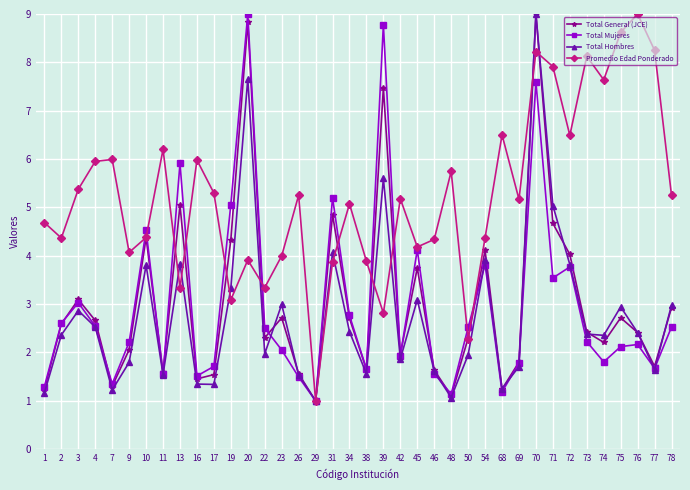

What is the spread (max minus min) of values at 34?

2.6